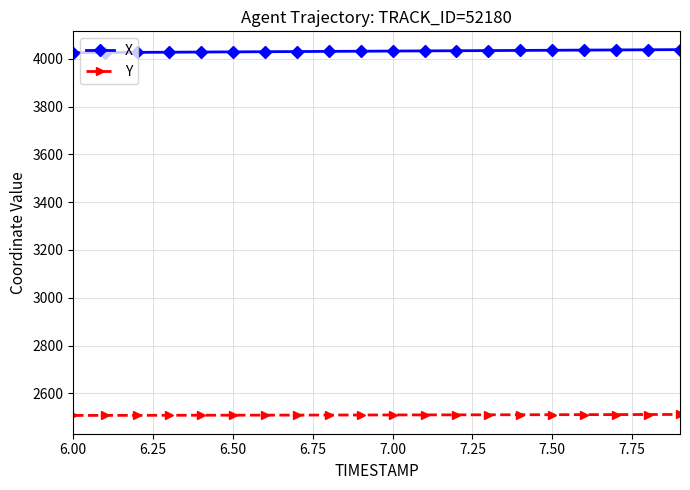

What is the value of the Y point at the 15th from the left?

2510.9